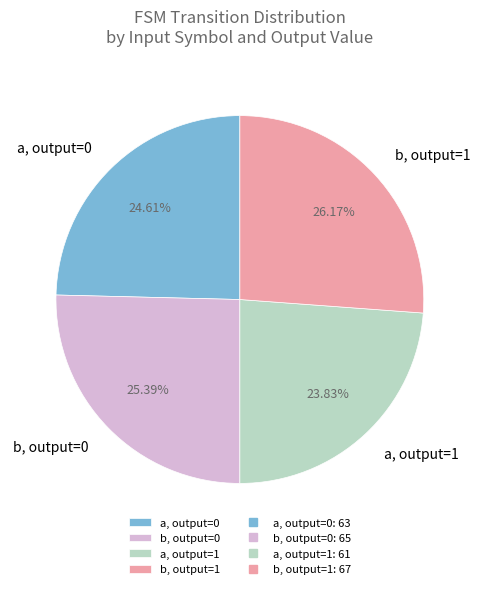

Which category has the biggest portion of the pie?

b, output=1